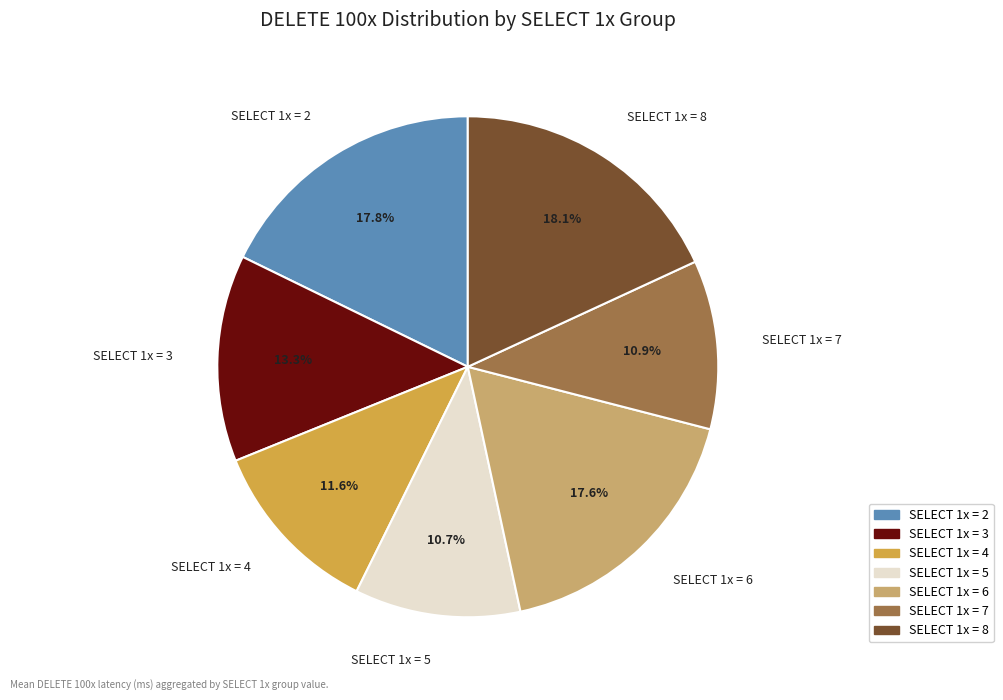

What percentage do SELECT 1x = 2 and SELECT 1x = 3 together represent?

31.1%